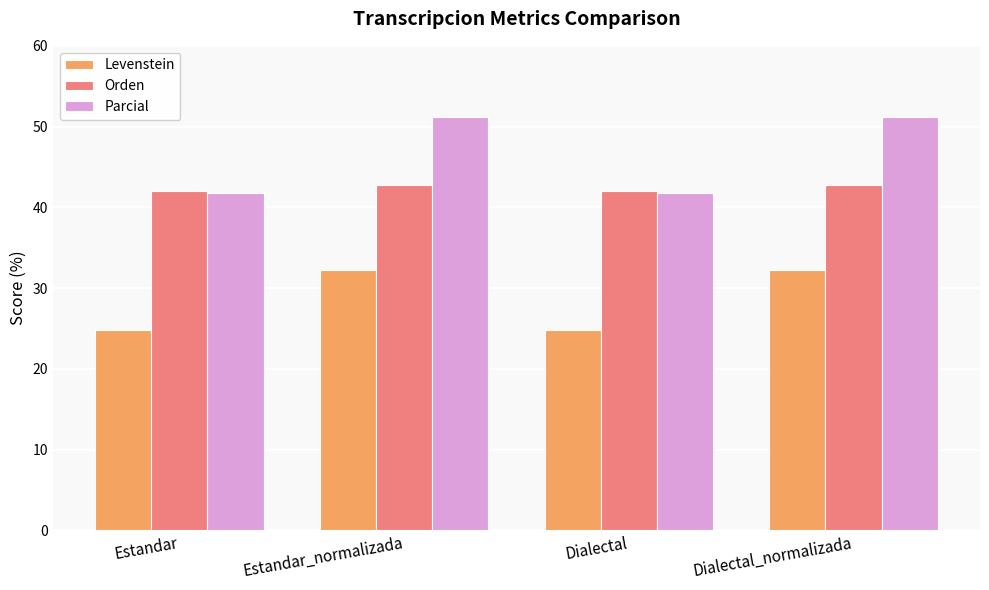

What are all the series names shown in the legend?

Levenstein, Orden, Parcial